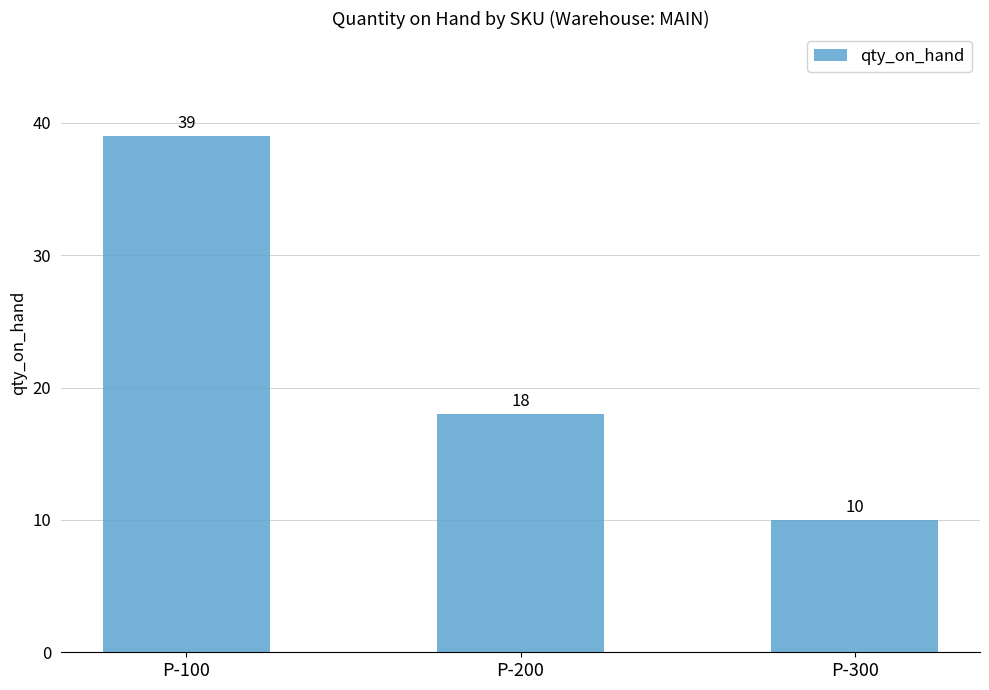

What is the average value?

22